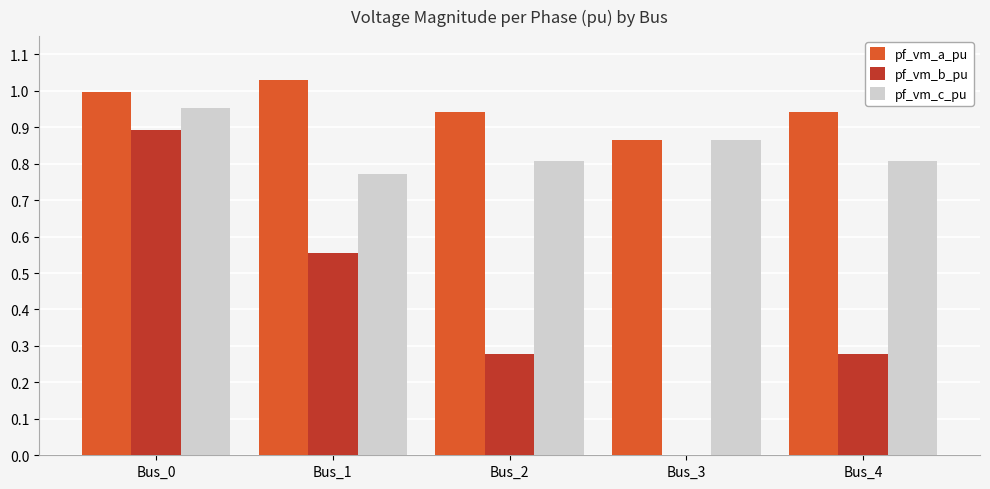

At which label does pf_vm_b_pu reach its peak?

Bus_0